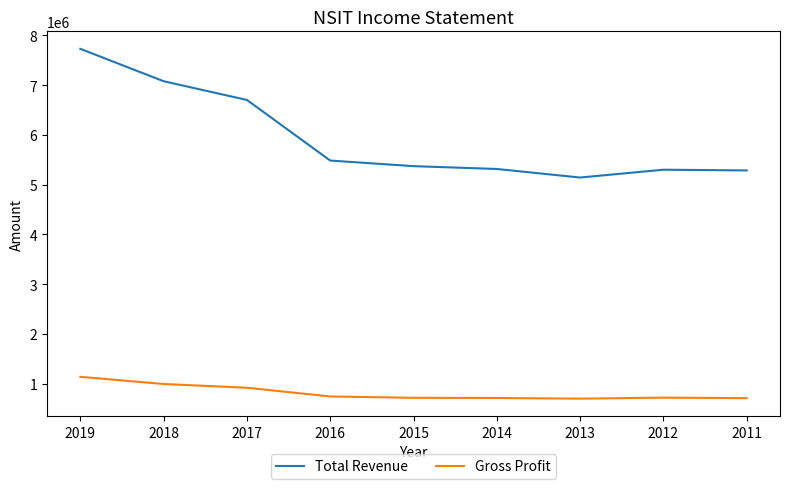

What is the approximate value of Gross Profit at 2013?

698900